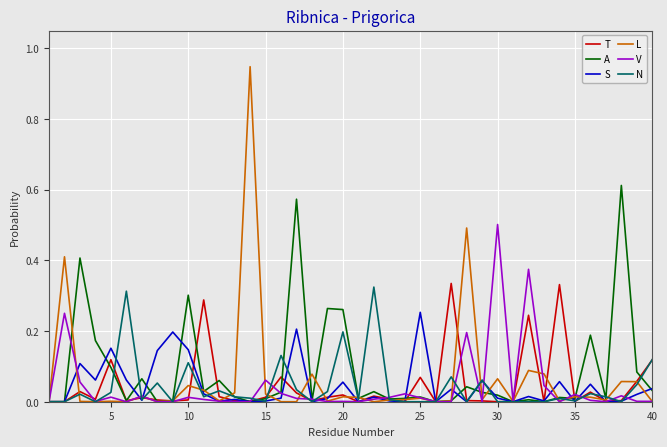

Which series has the widest spread of values?

L